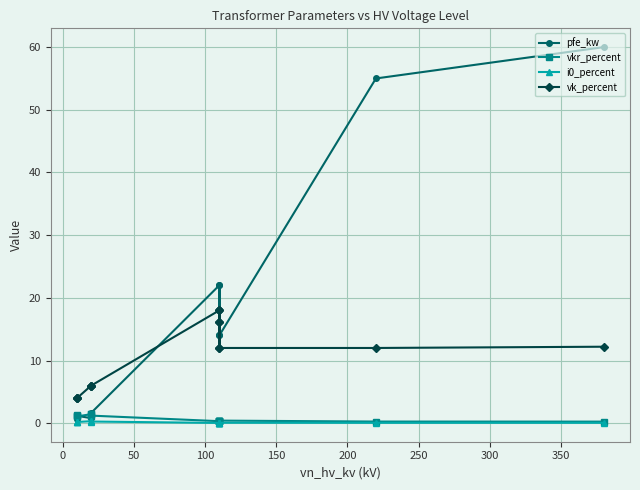

What is the maximum value shown in the chart?

60.0